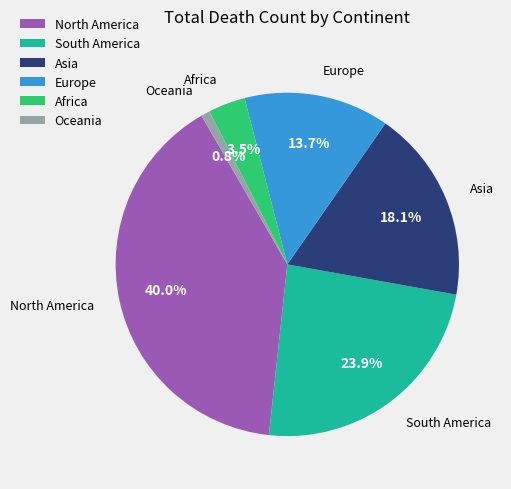

Count the number of slices in the pie.

6